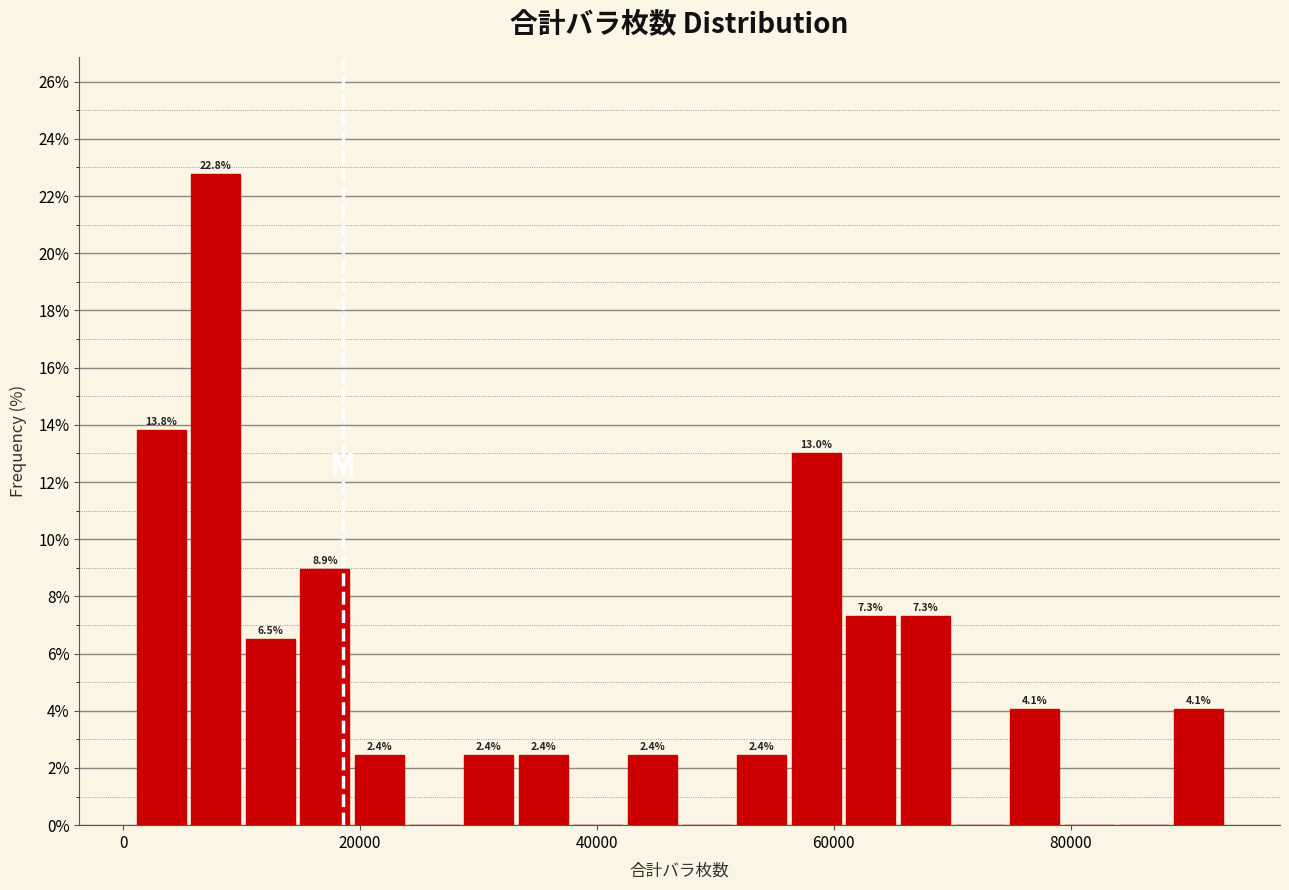

Read against the x-axis, roughly where is the centre of the tallest bar?

8000